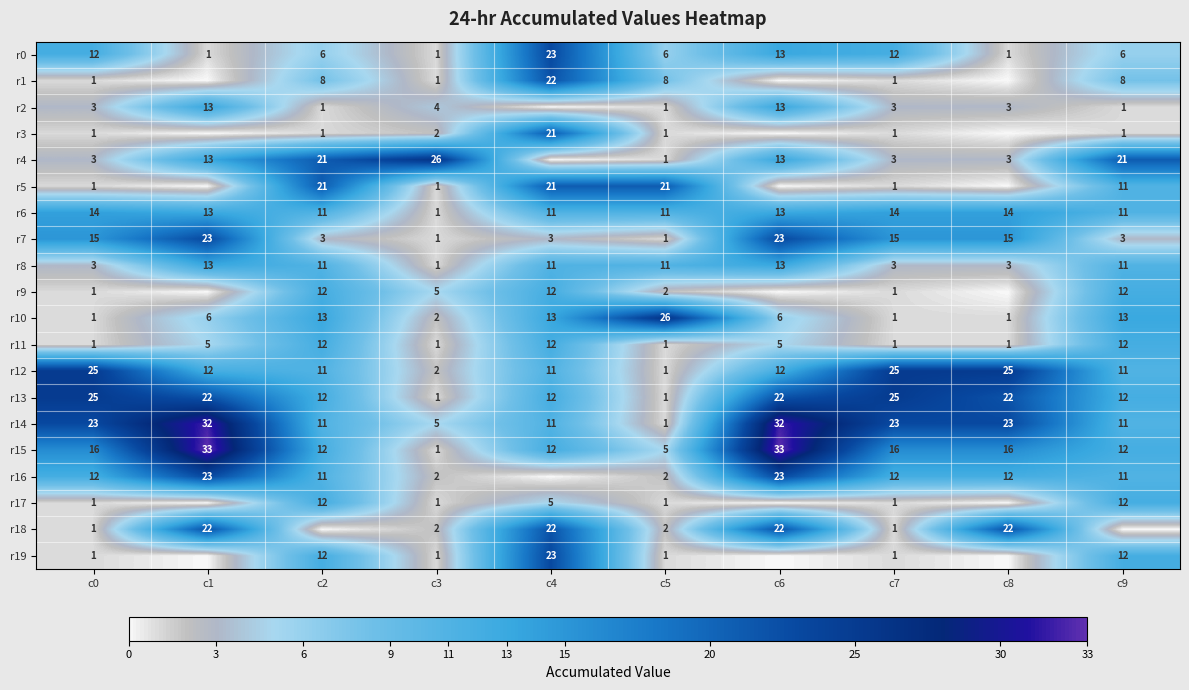

What is the total value across all series at c0?

160